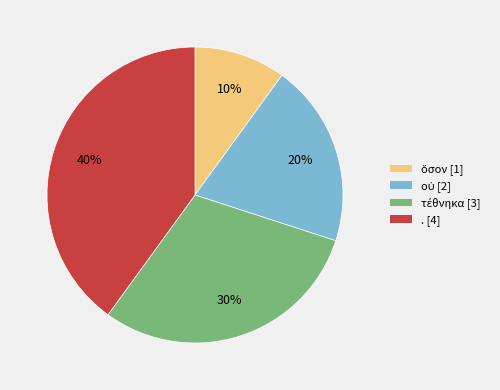

To the nearest percent, what is the difference between the largest and smallest slice percentages?

30%